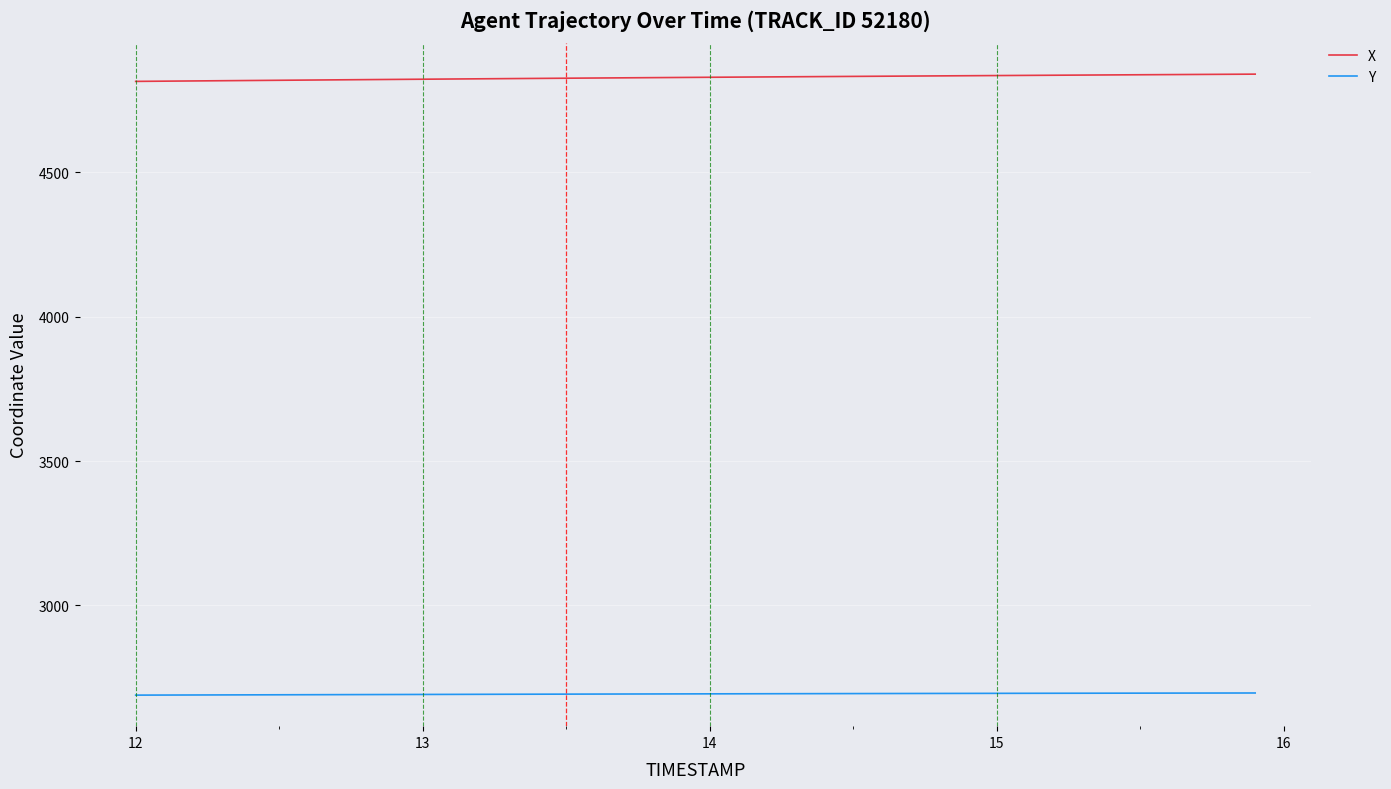

List the series in order of their overall mean, highest first.

X, Y